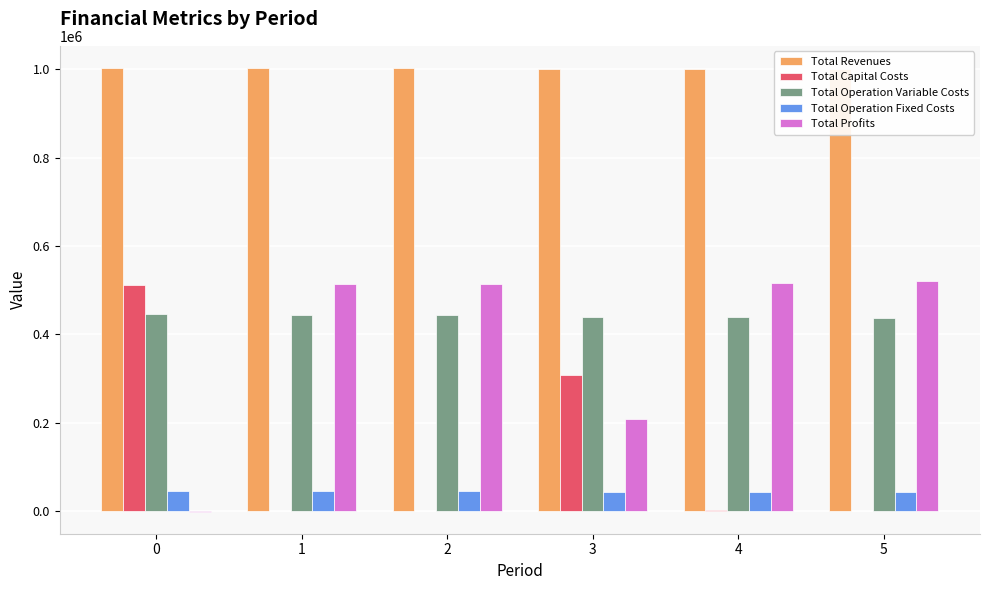

Which series has the largest total across all categories?

Total Revenues